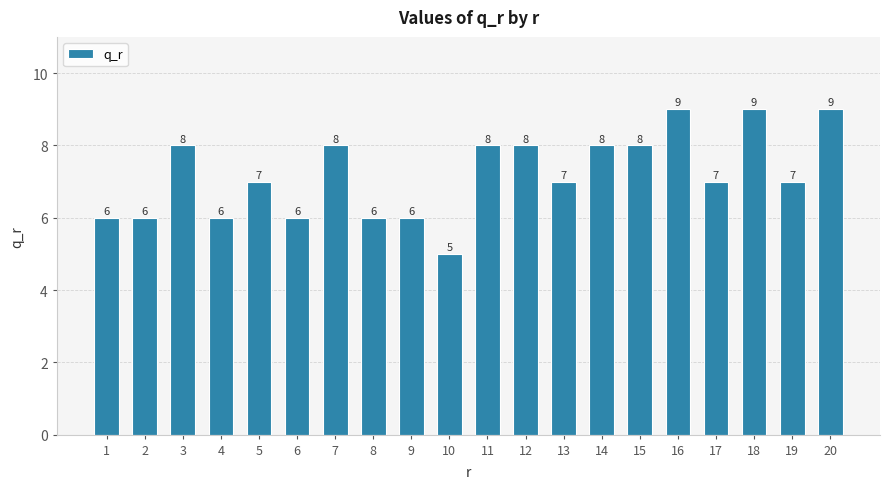

The chart shows a value of 8 at 3. True or false?

True